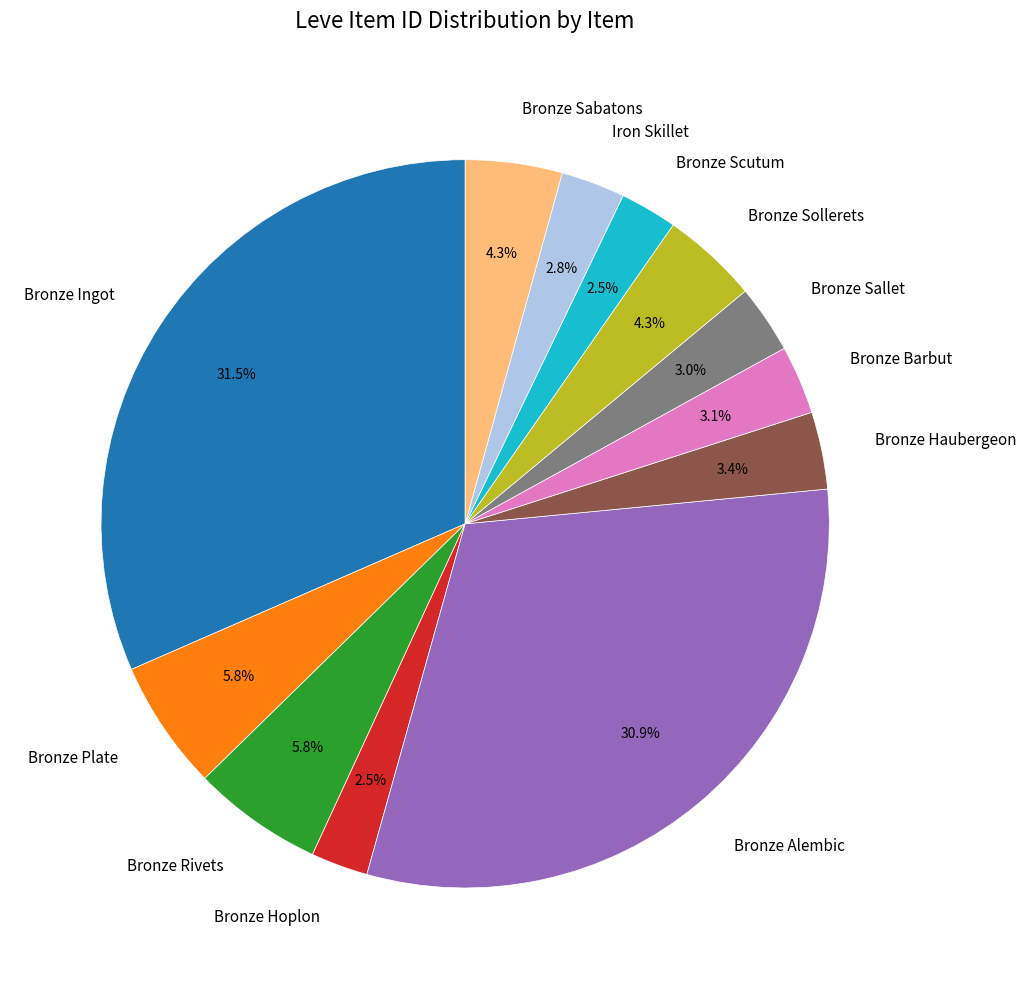

Which category has the biggest portion of the pie?

Bronze Ingot